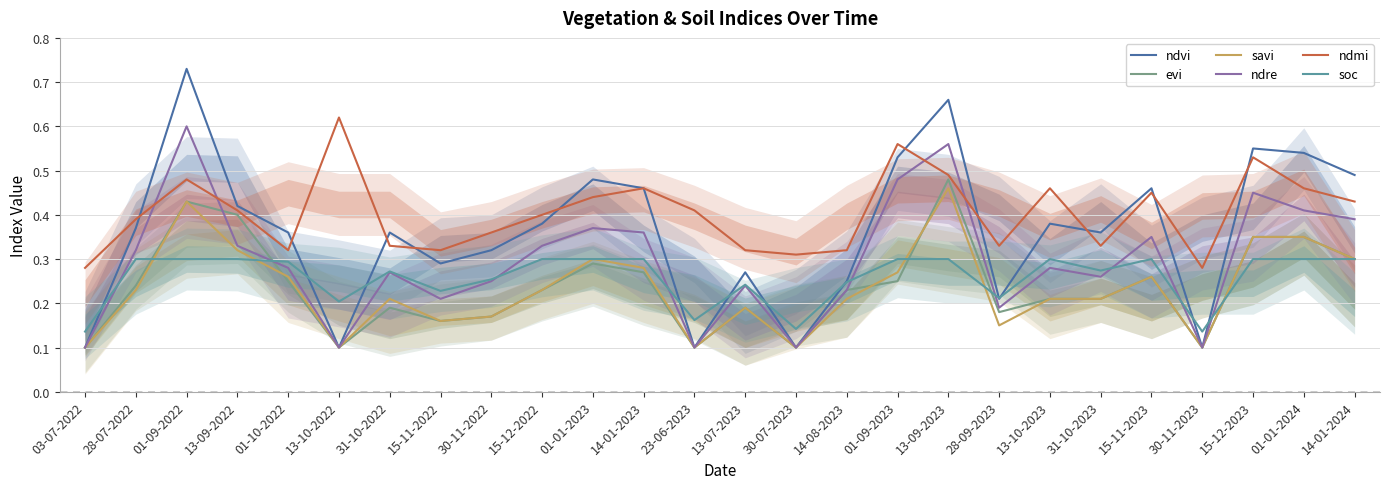

Rank the series at 01-09-2022 from lowest to highest value.

soc, evi, savi, ndmi, ndre, ndvi